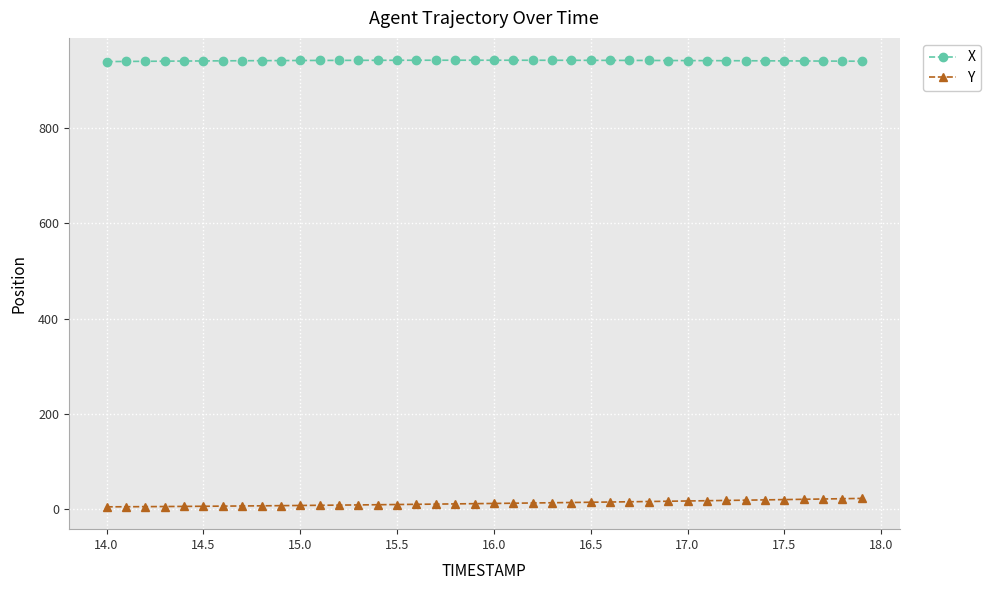

At how many categories does at least one series exceed 215?

40